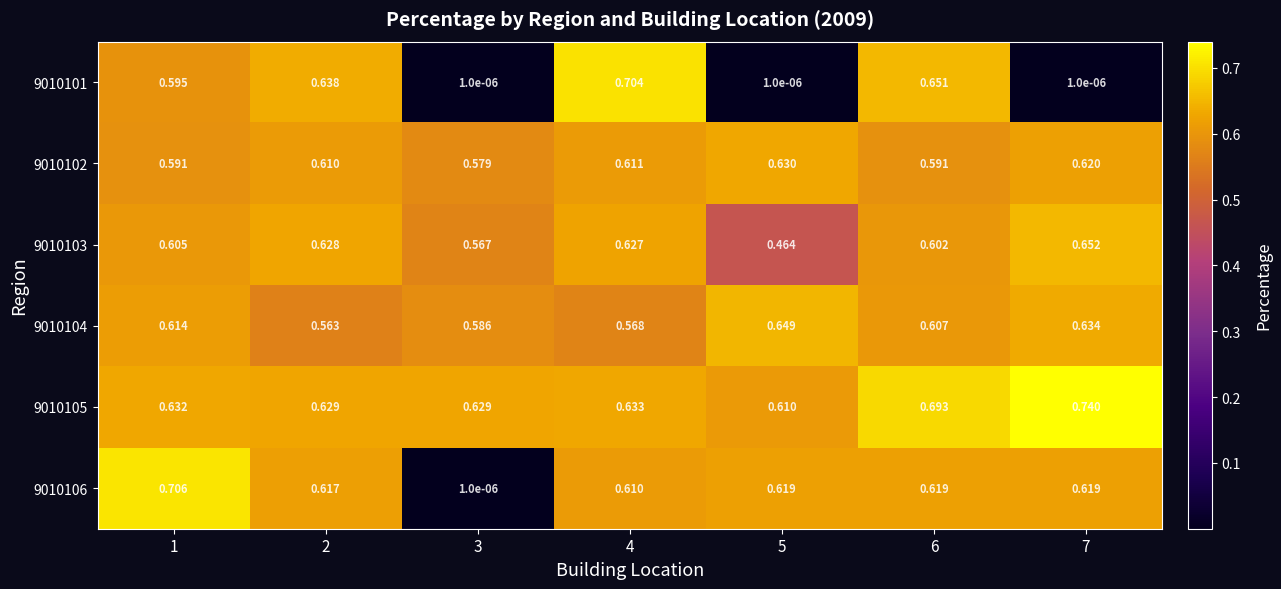

Count the number of data series in this chart.

6